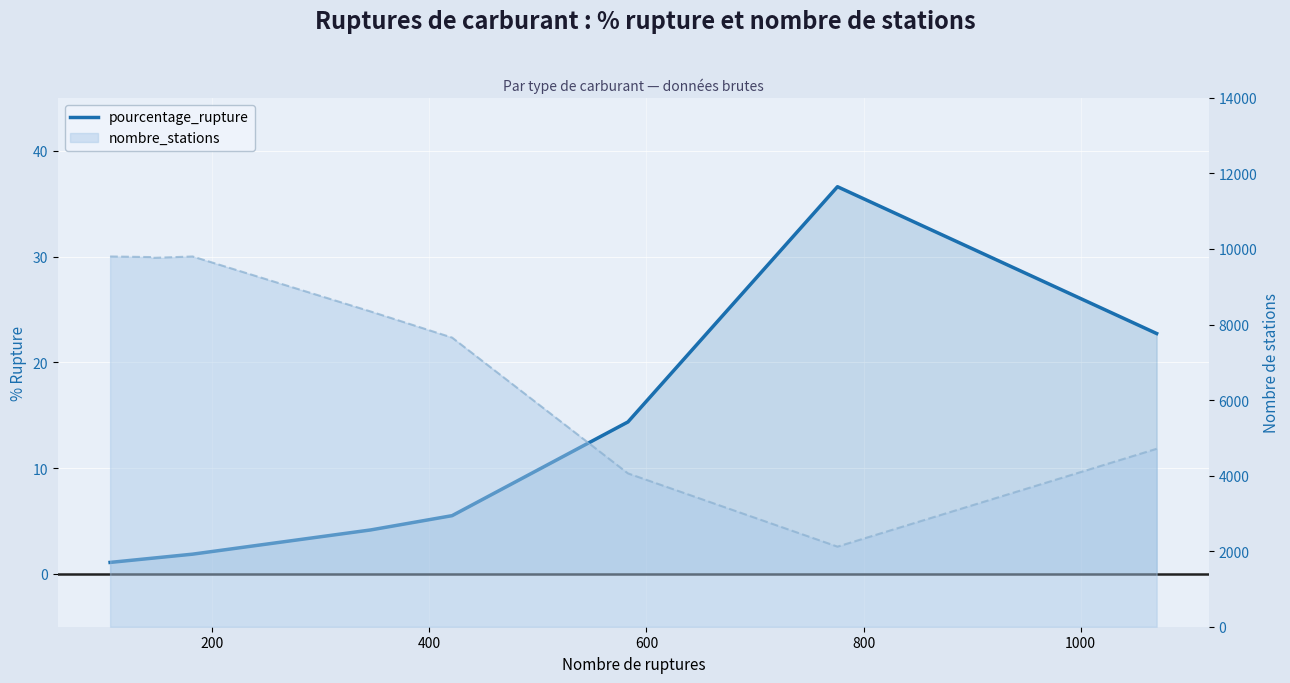

Between 200 and 1000, which is larger?

1000